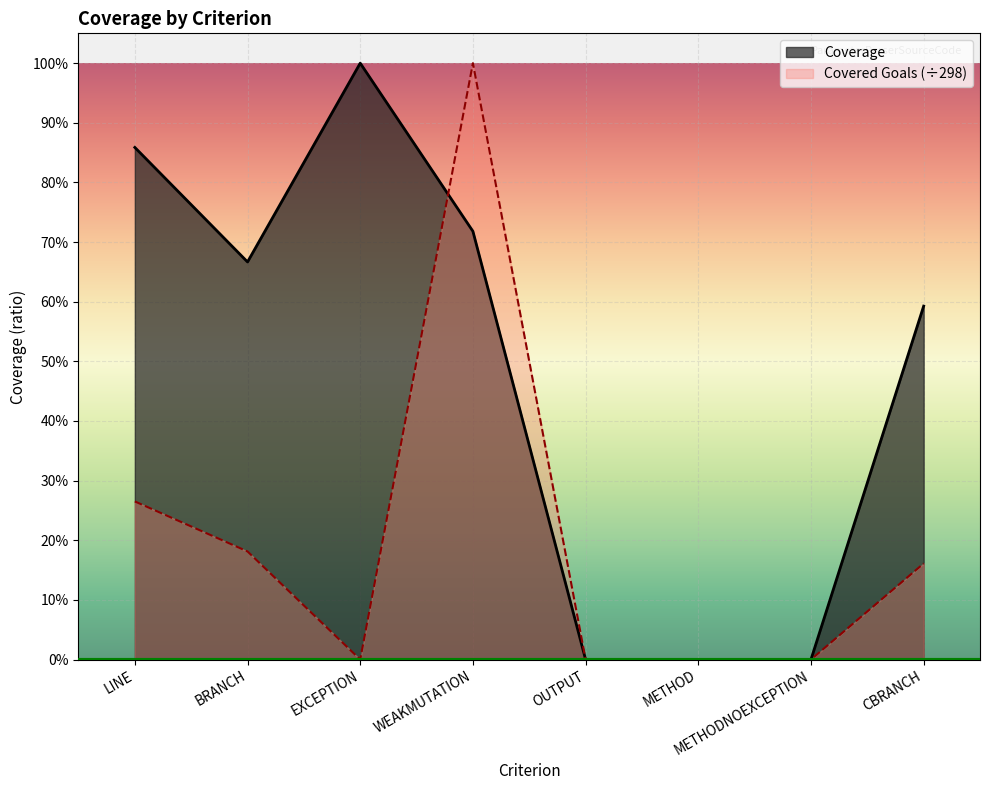

True or false: Covered_Goals and Coverage cross at least once.

True